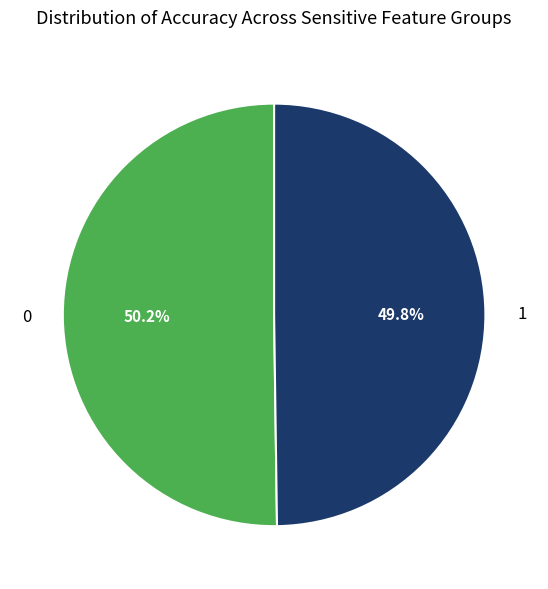

To the nearest percent, what percentage of the pie is 1?

50%